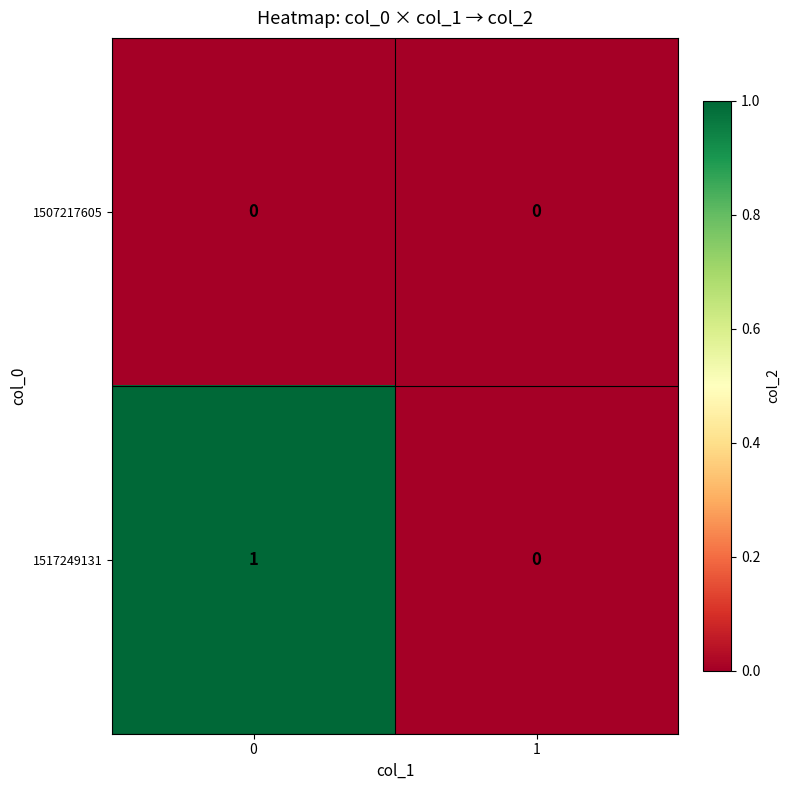

Rank the categories by 1517249131 value from lowest to highest.

1, 0